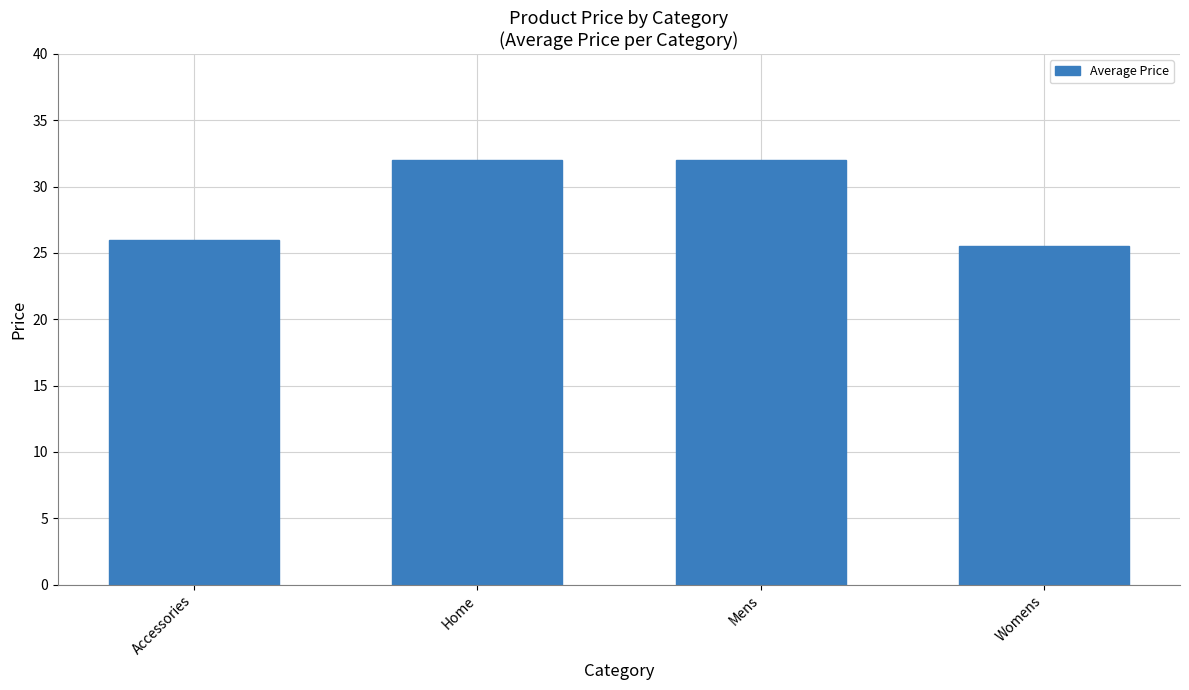

At which category does the chart reach its minimum across all series?

Womens